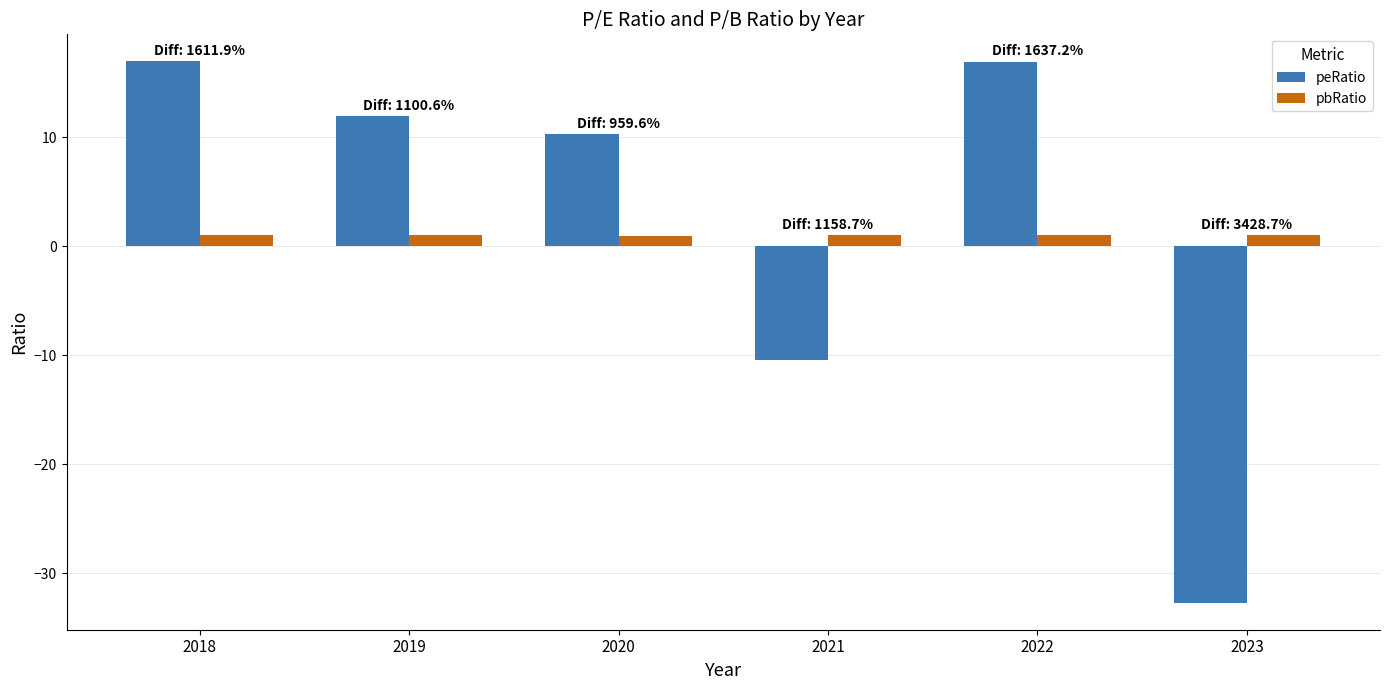

What are all the series names shown in the legend?

peRatio, pbRatio